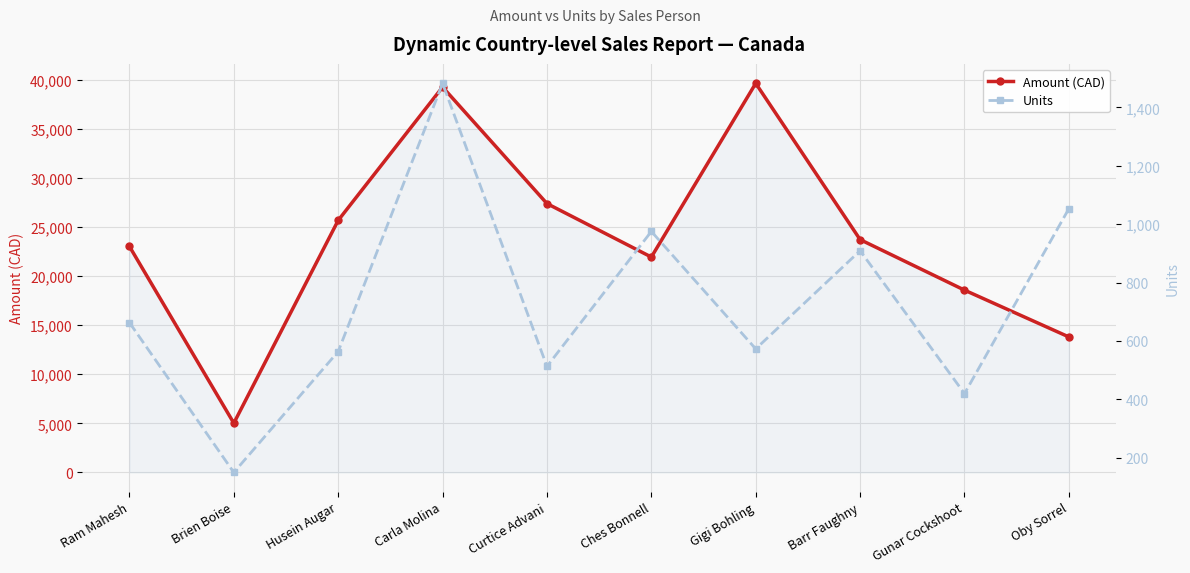

What is the sum of all Units values?

7302